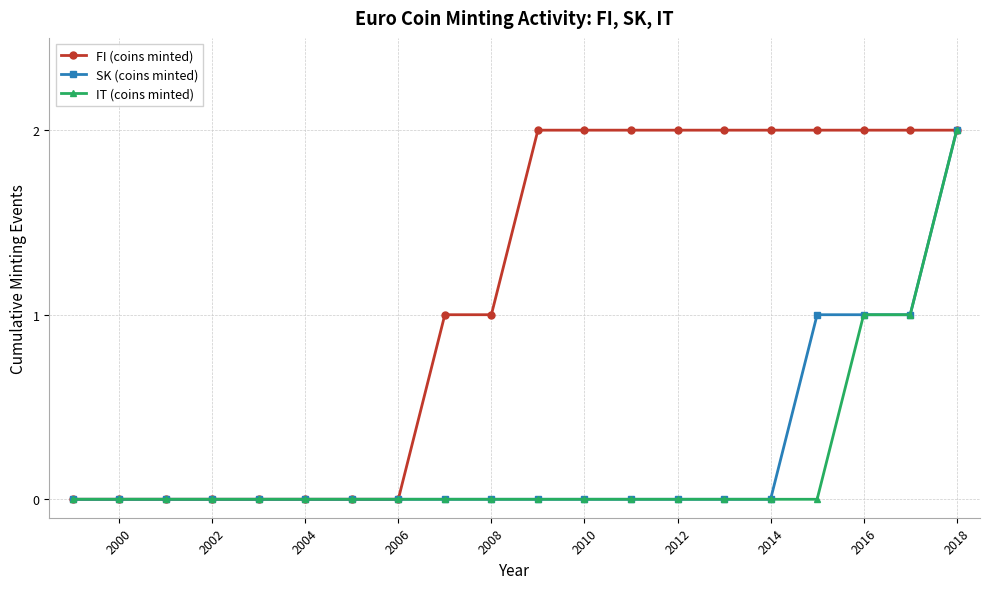

Which series has the largest total across all categories?

FI (coins minted)